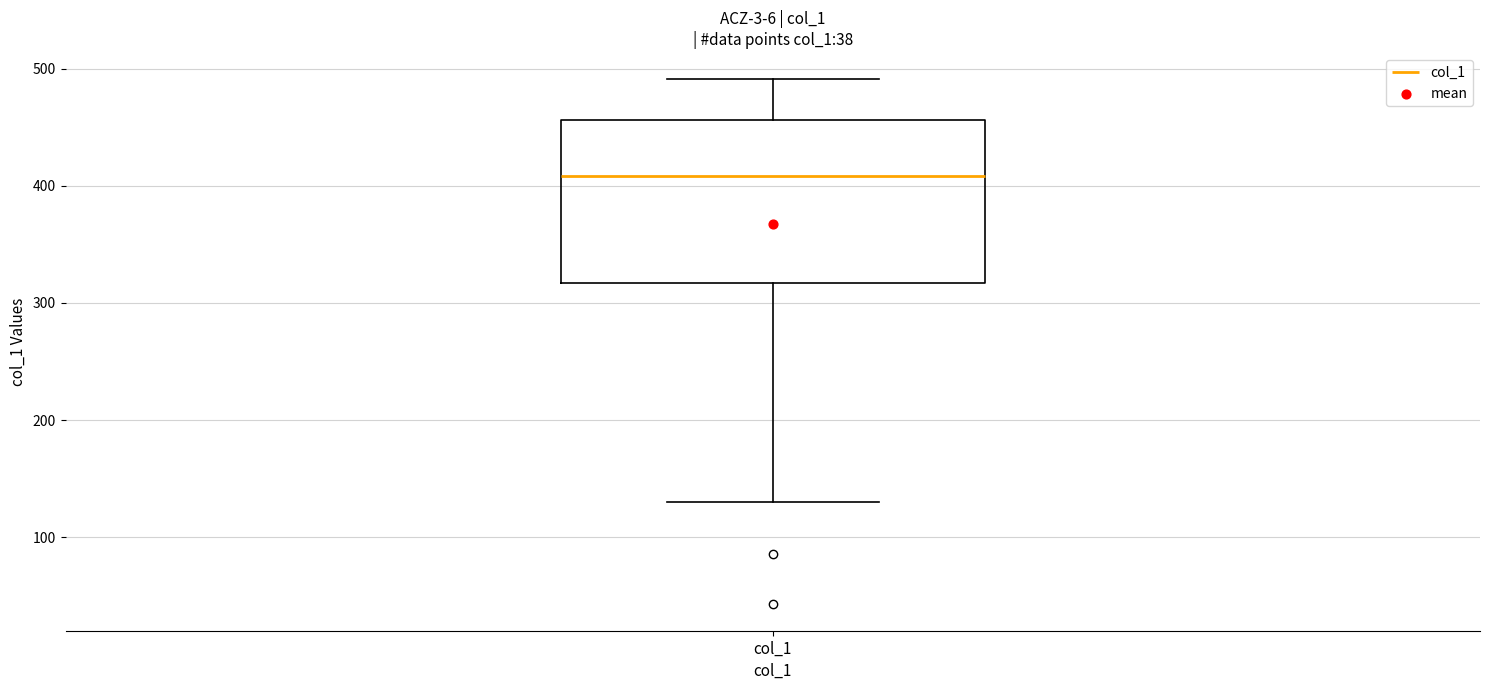

Where is the lower edge of the box for col_1 on the y-axis? The values are not printed on the chart, so give them approximately, as read against the axis.

320